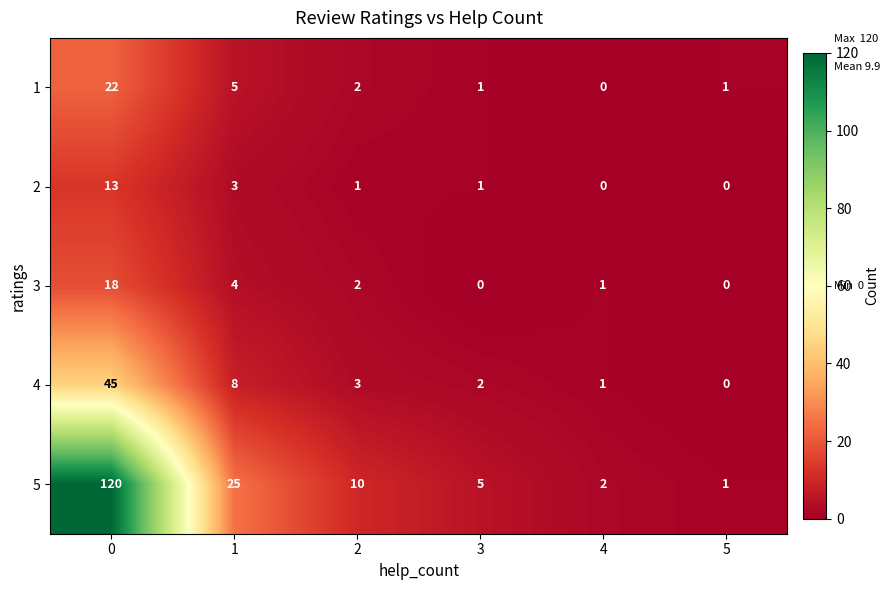

Rank the series at 0 from lowest to highest value.

2, 3, 1, 4, 5